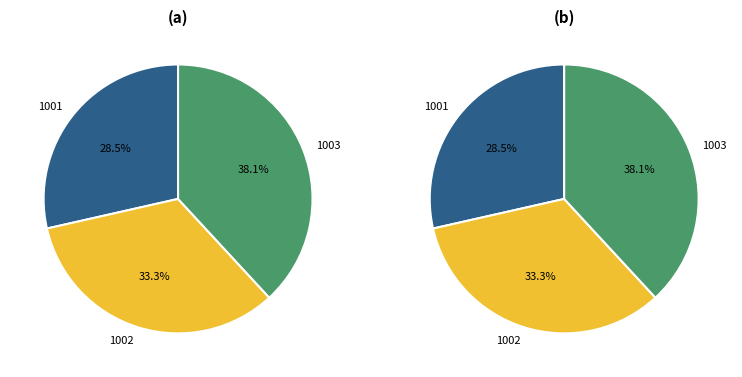

Which slice is the smallest?

1001